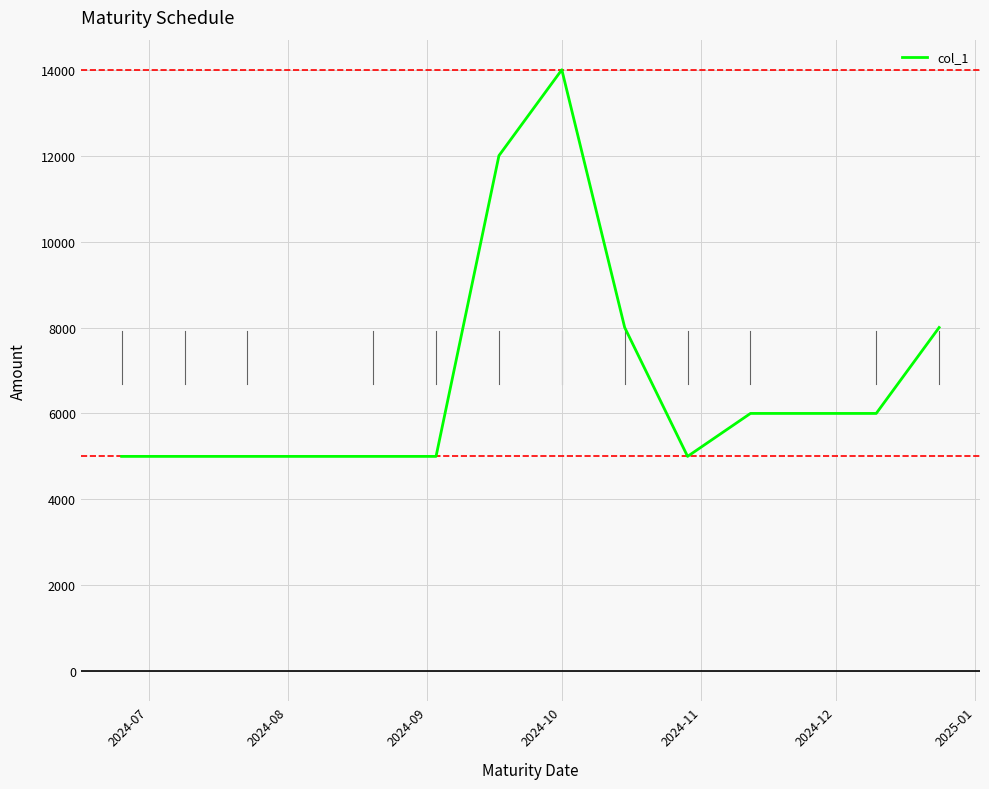

What is the difference between the maximum and minimum values?

9000